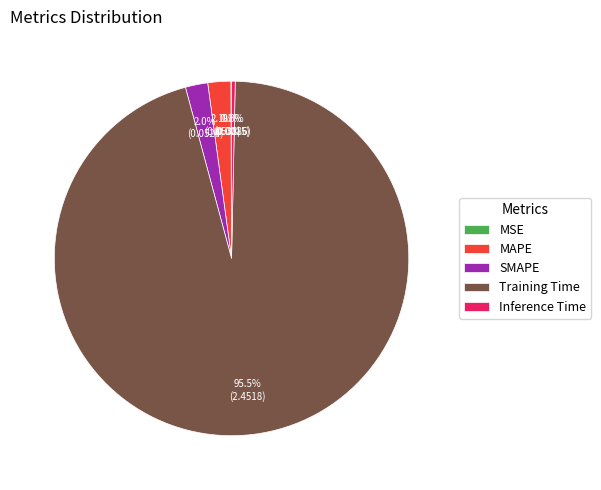

To the nearest percent, what is the combined percentage of Inference Time and MAPE?

2%